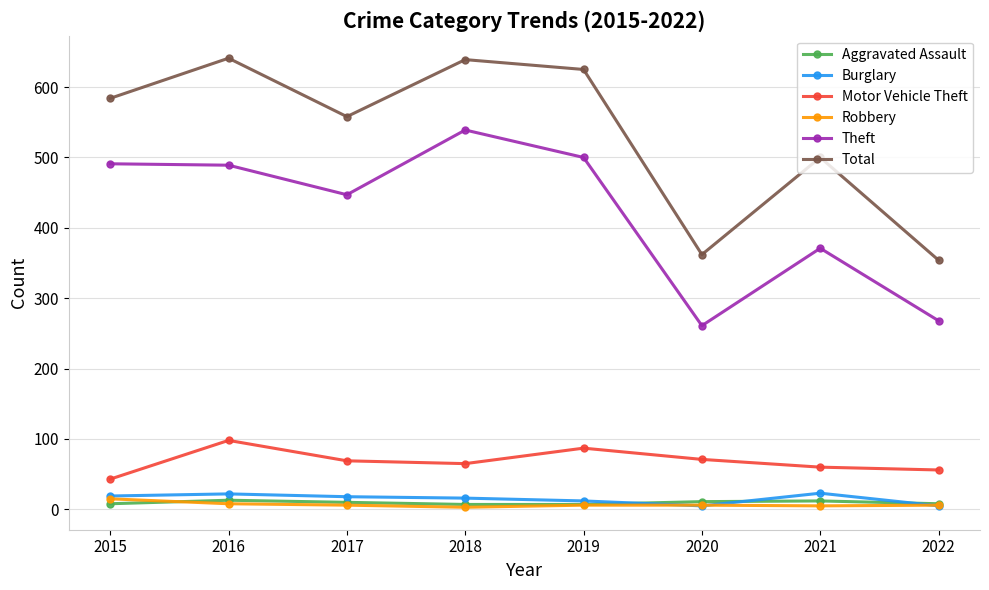

Does the chart have visible grid lines?

Yes